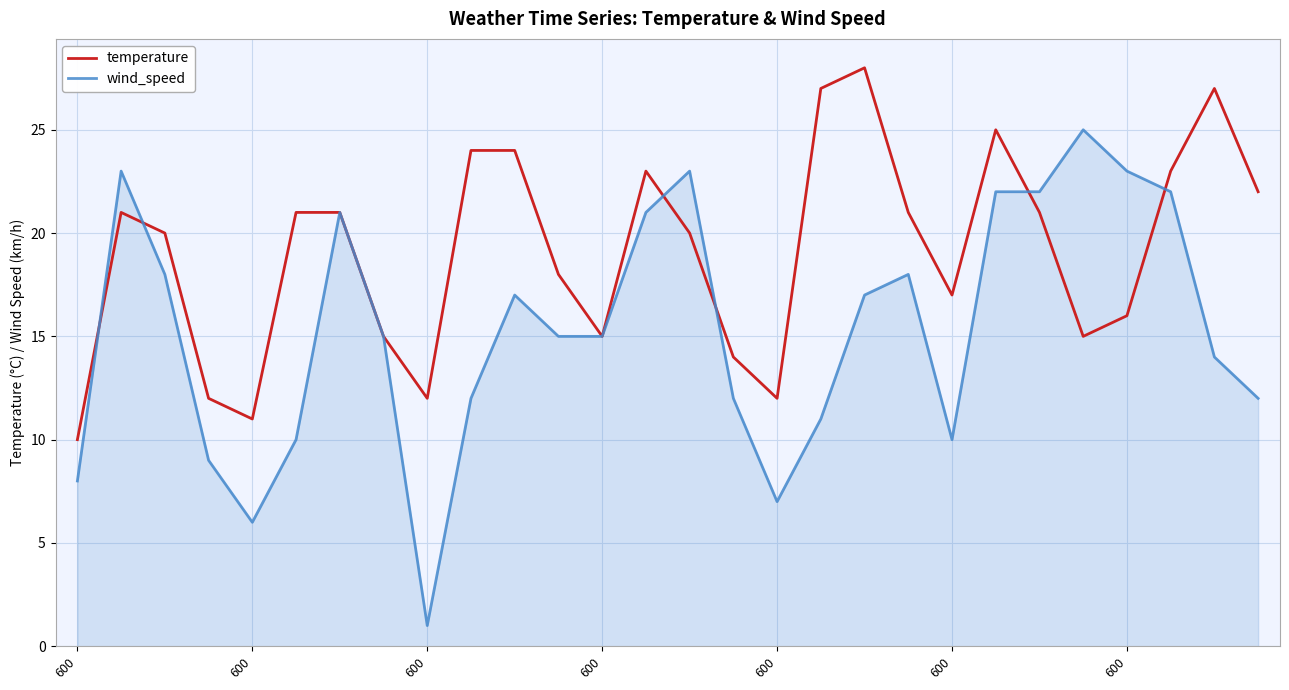

Rank the series by their average value, from lowest to highest.

wind_speed, temperature